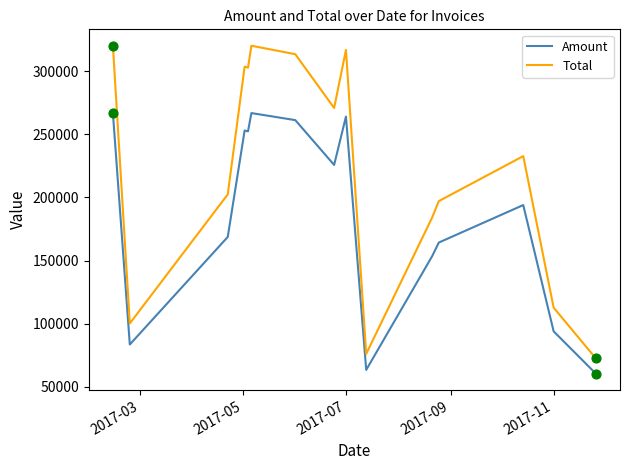

Which series has the largest range (max minus min)?

Total